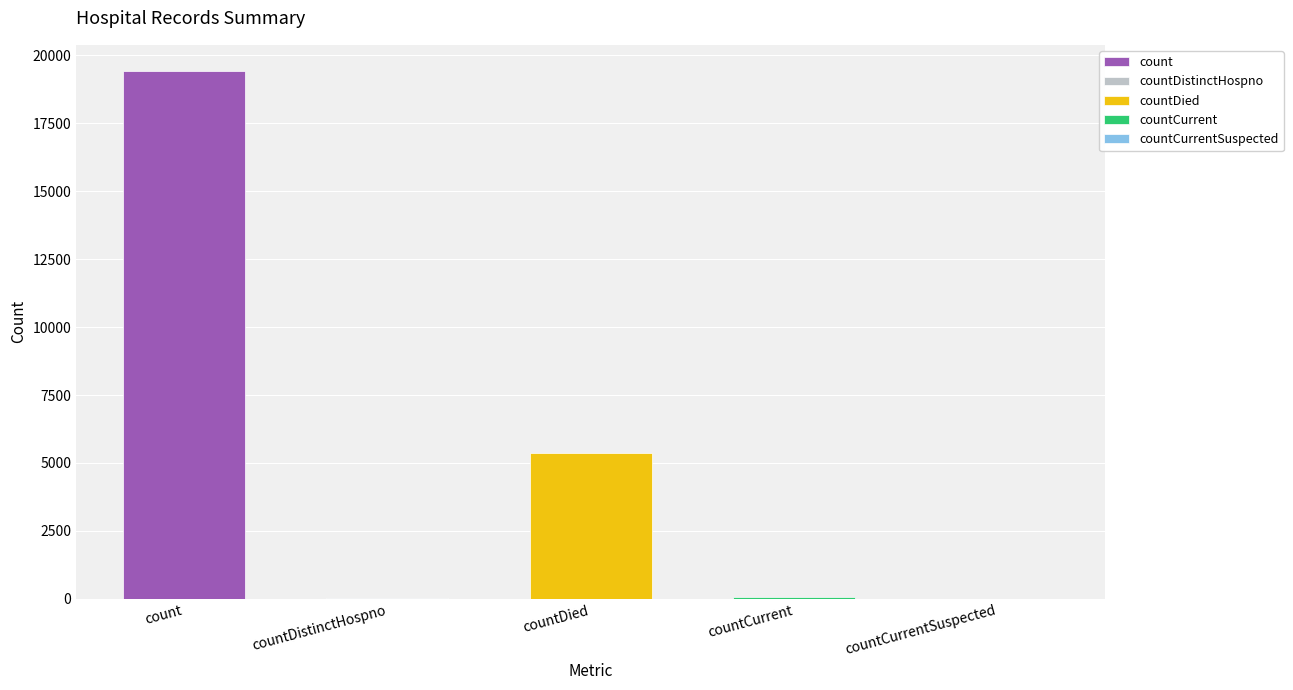

Reading left to right, what are all the values shown in this chart?

count=19420	countDistinctHospno=38	countDied=5357	countCurrent=60	countCurrentSuspected=0